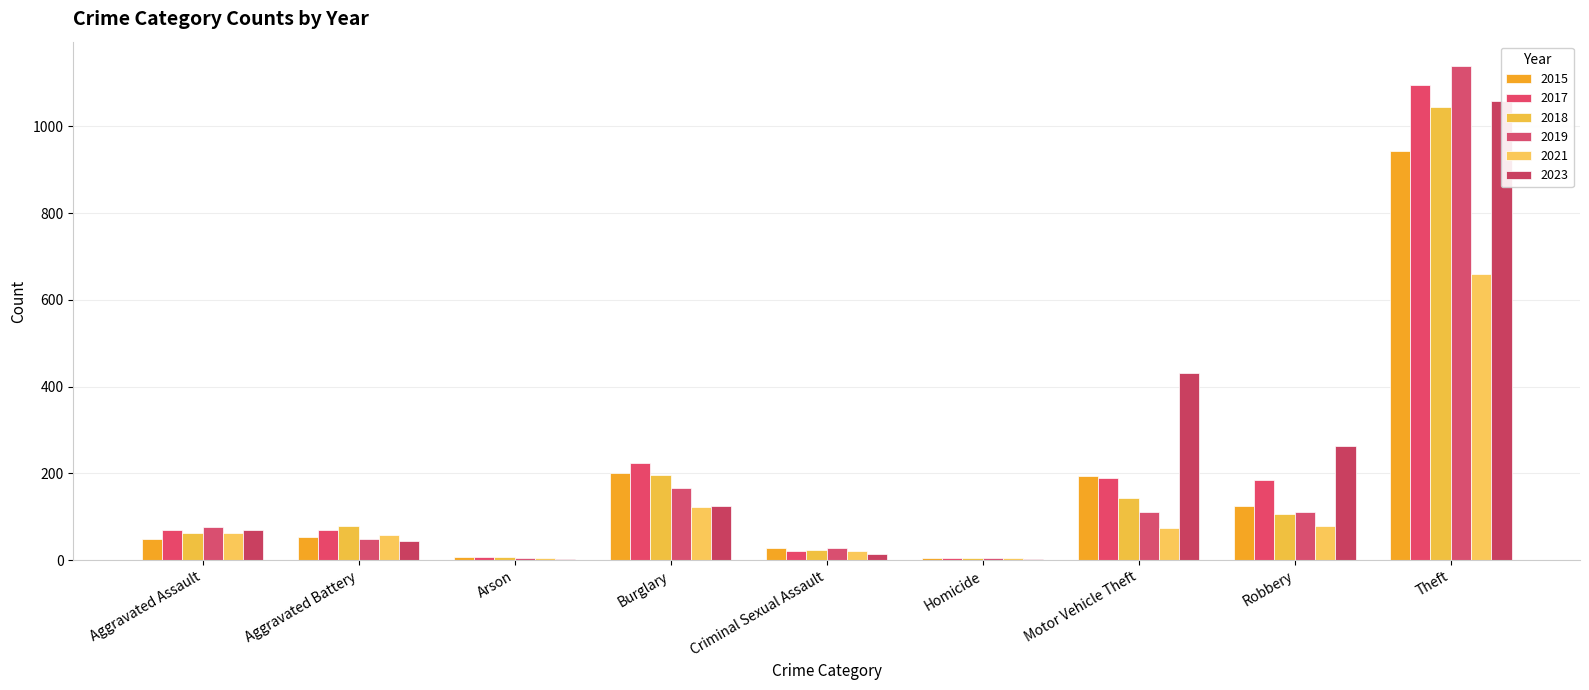

What position from the left is Robbery?

8